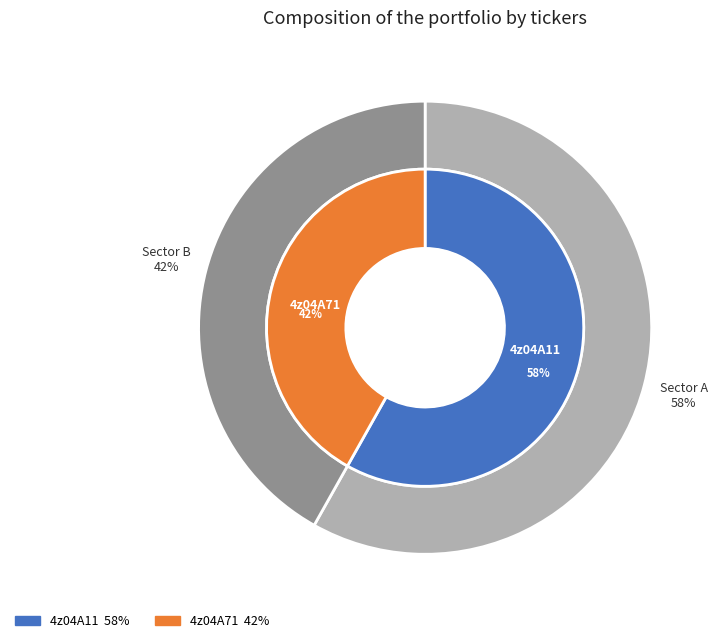

Which slice is the largest?

4z04A11